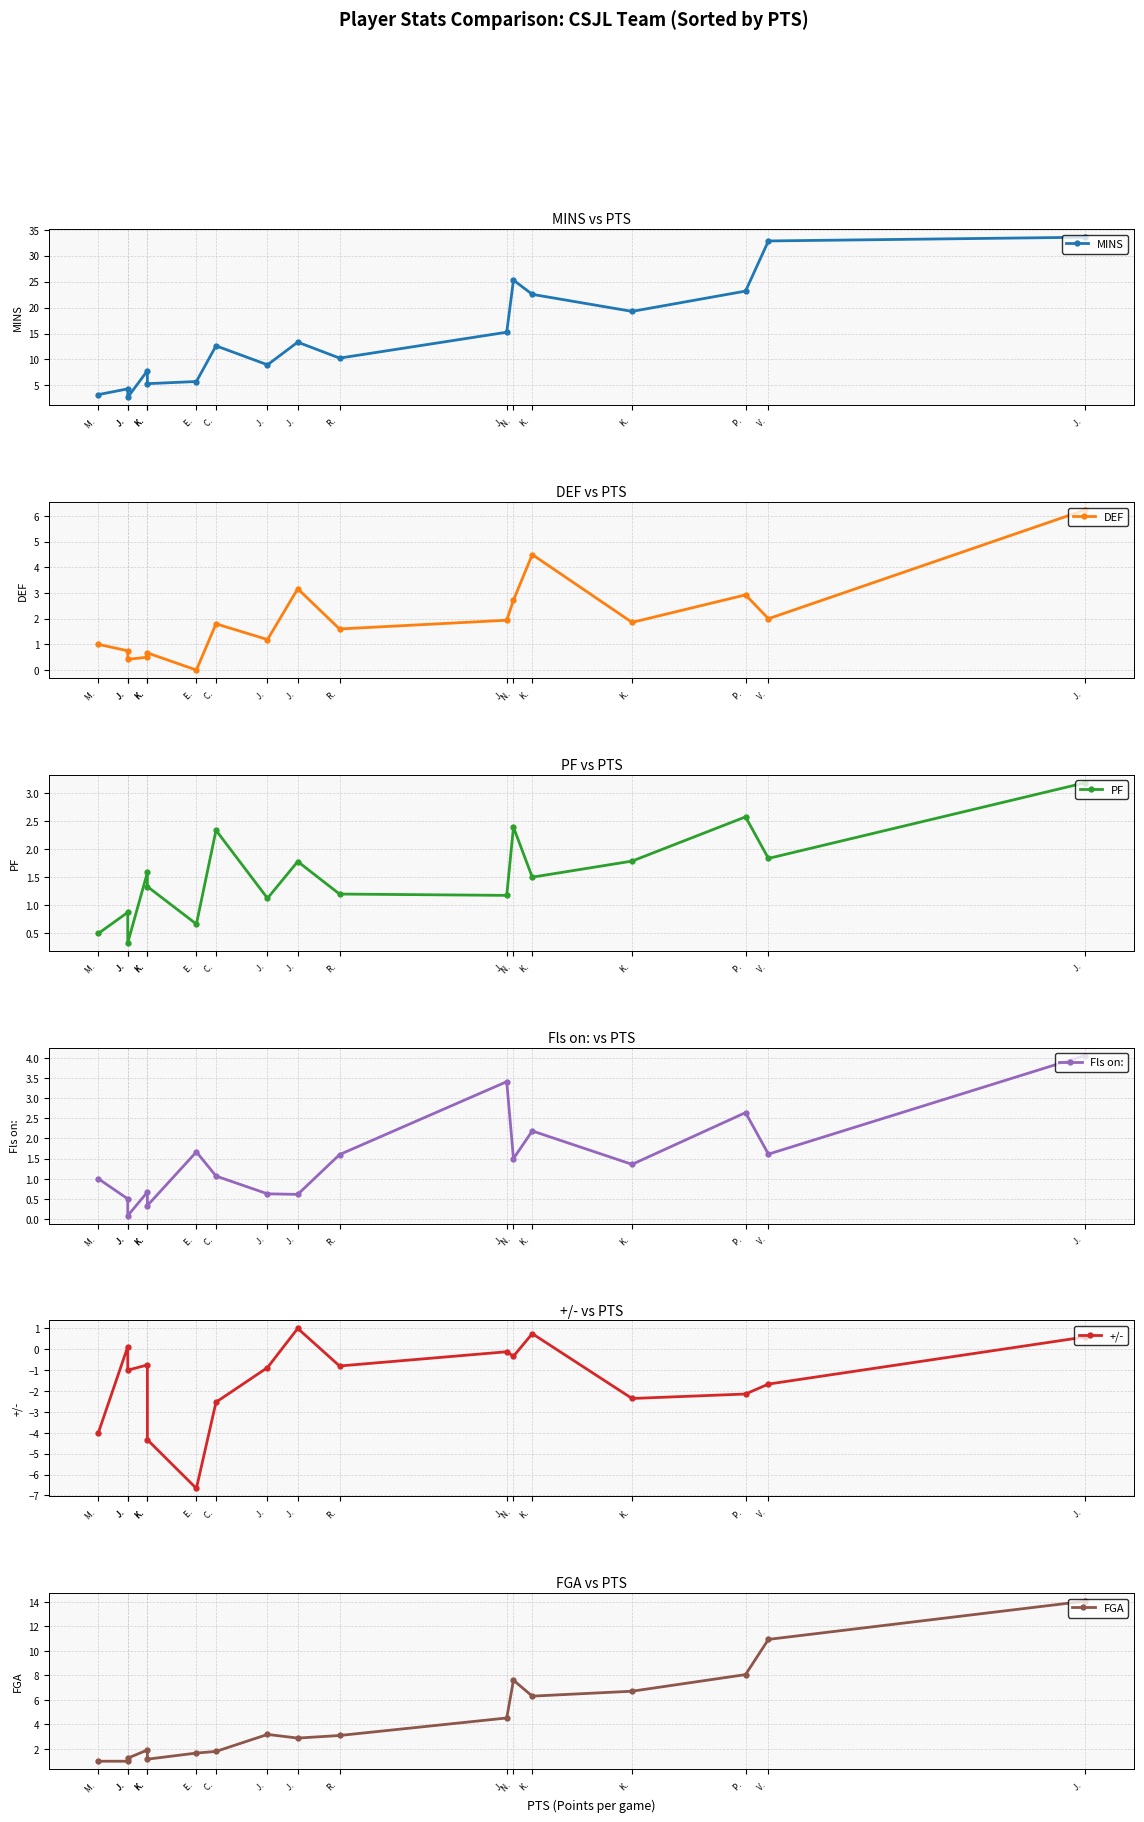

How many times do DEF and PF cross each other?

4